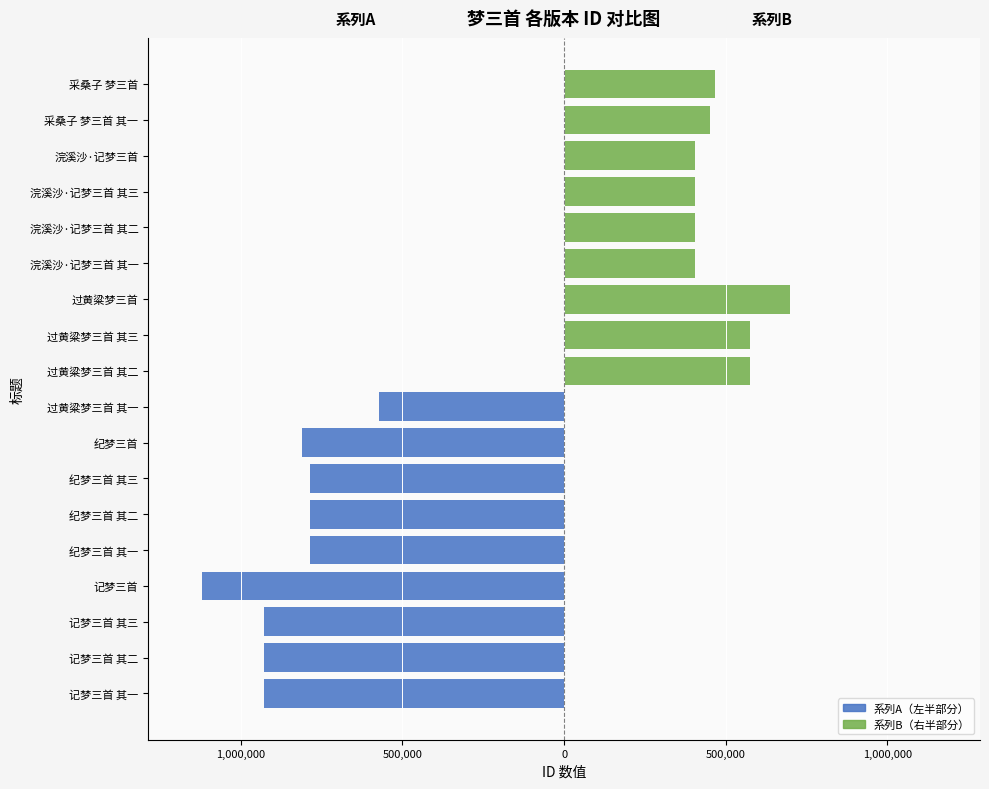

What is the sum of all 系列B（右） values?

4383767